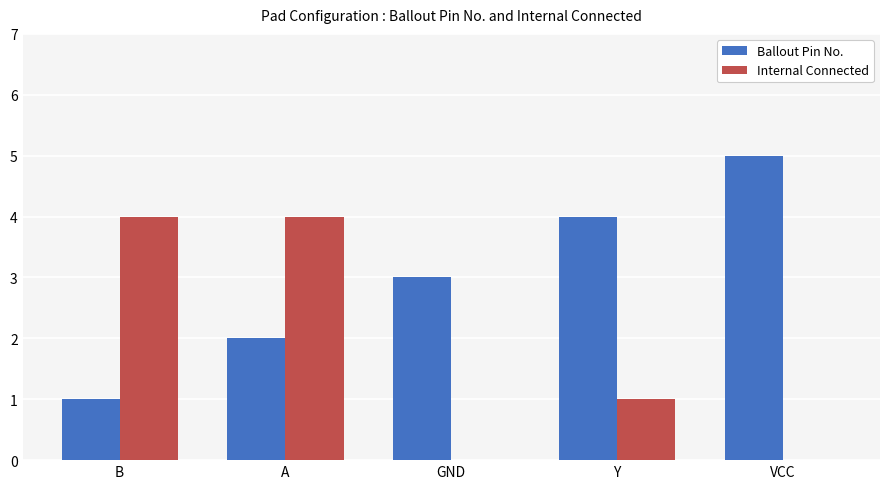

What is the greatest value displayed?

5